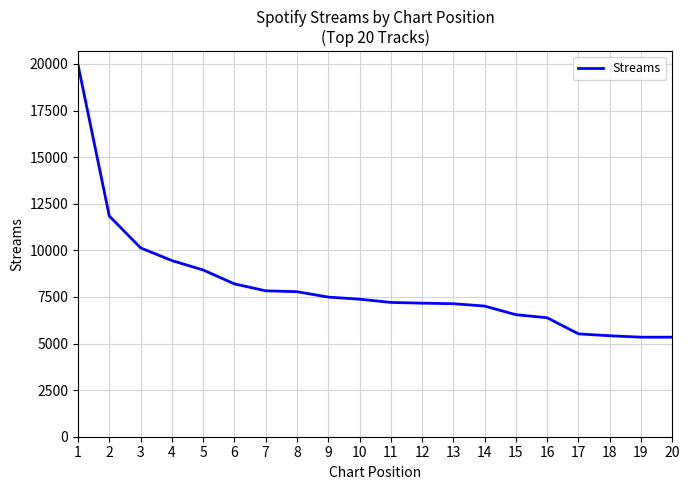

What is the difference between the values at 14 and 6?

1190